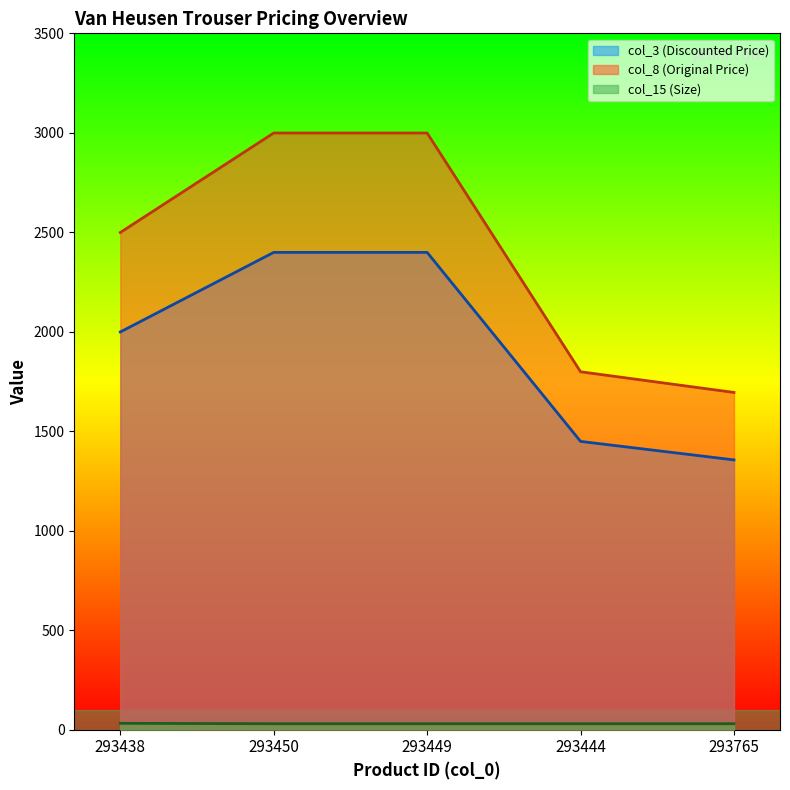

What position from the right is 293444?

2